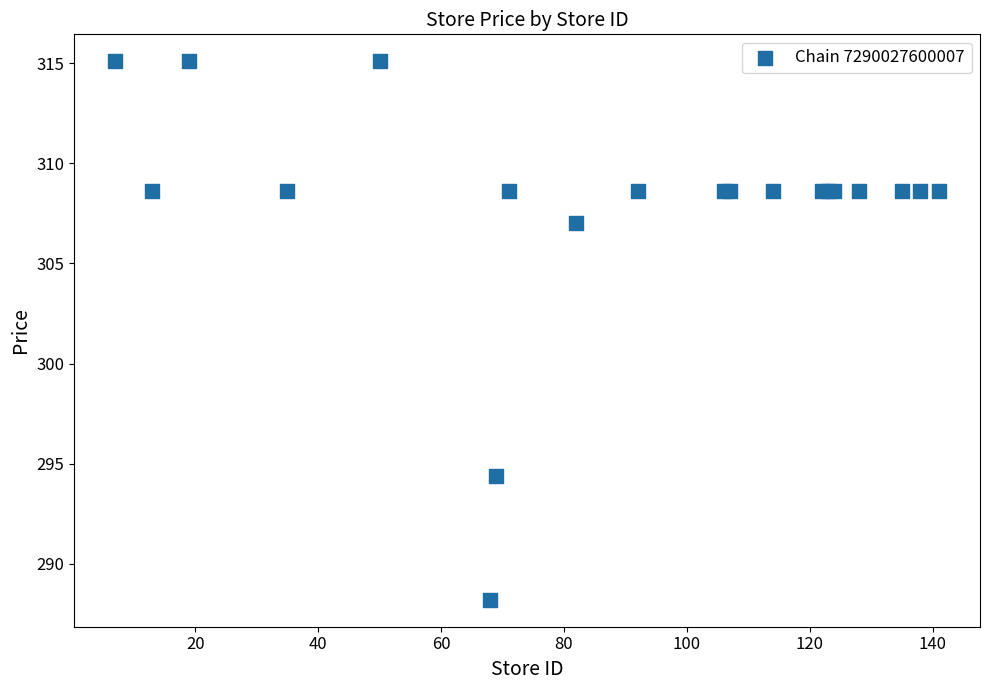

What Y value in the scatter plot is closest to 301?

307.0